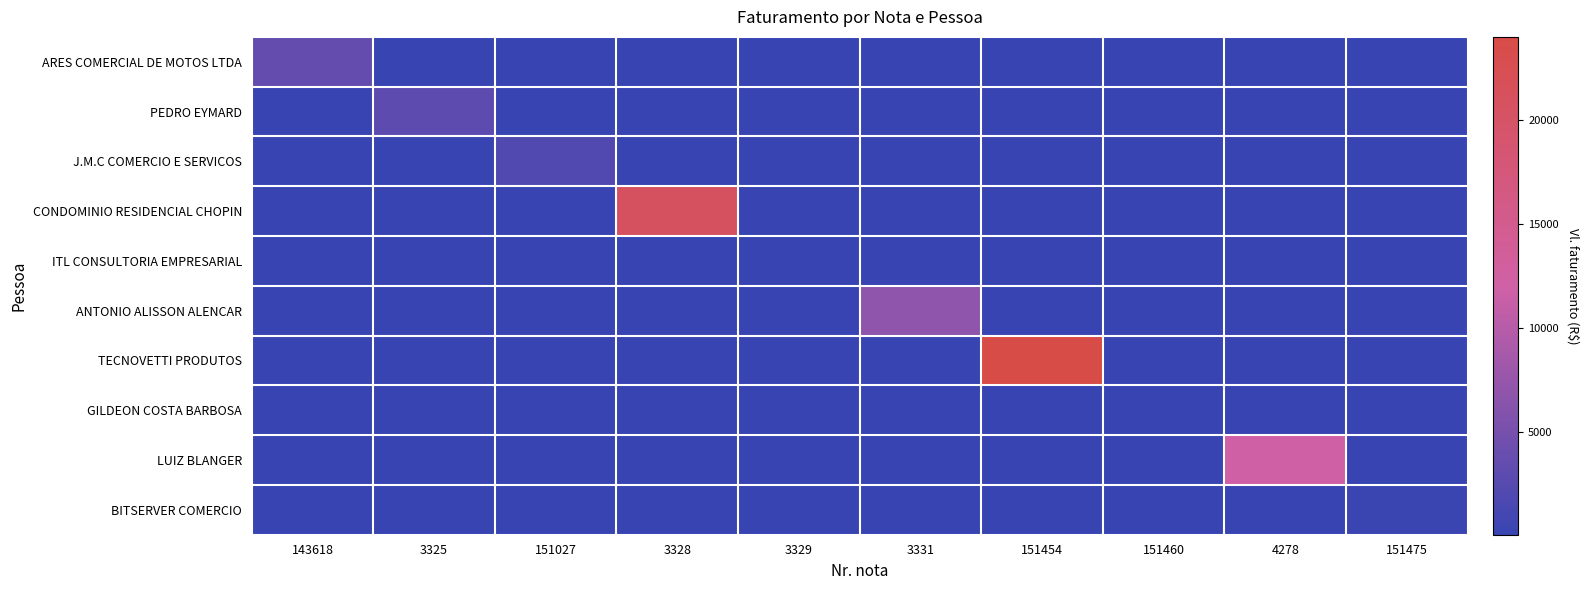

What is the difference between the highest and lowest values at 3325?

3047.8